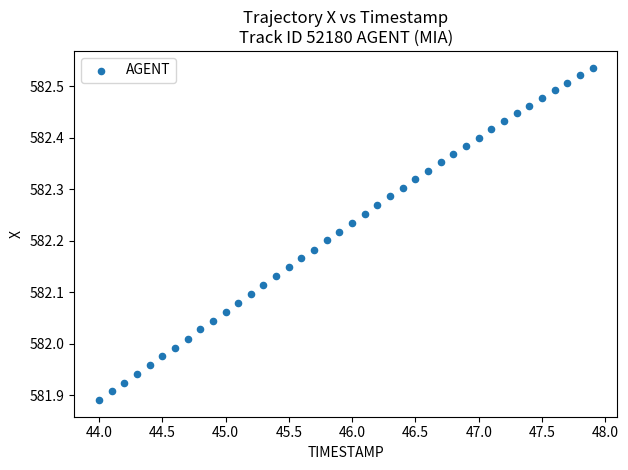

What is the range of X values (max minus min)?

3.9